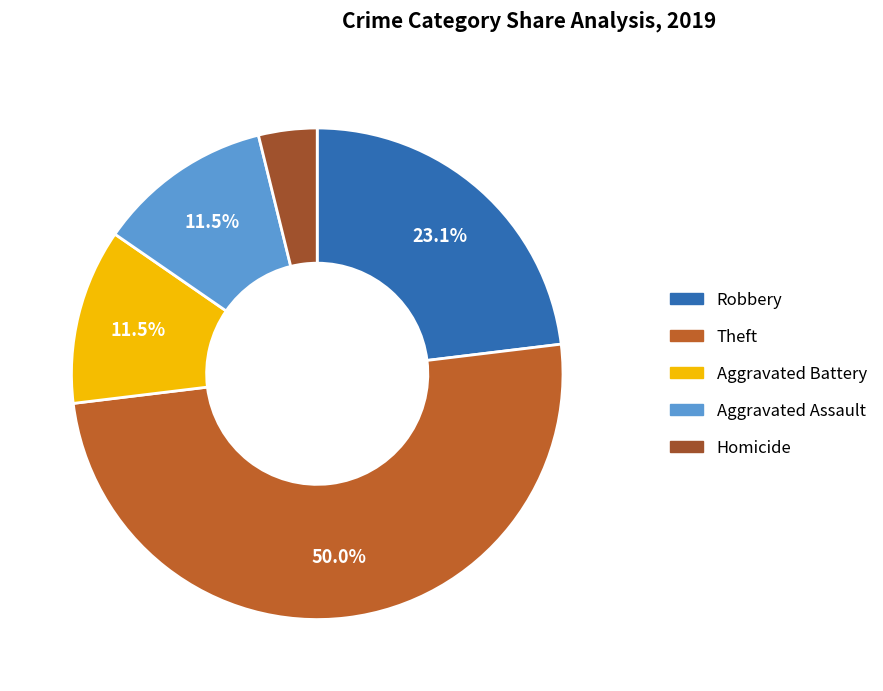

Do Aggravated Battery and Robbery together represent more than half of the pie?

No